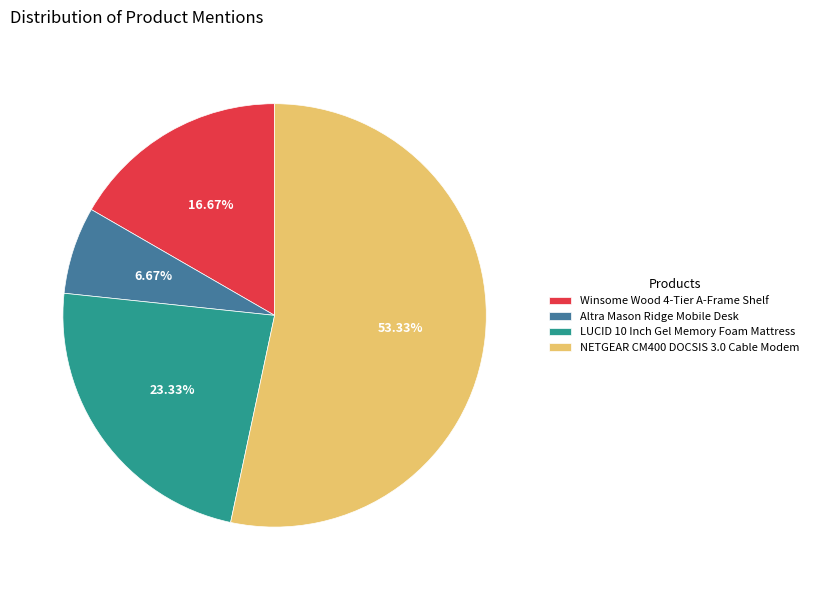

What percentage is the LUCID 10 Inch Gel Memory Foam Mattress slice, to the nearest percent?

23%